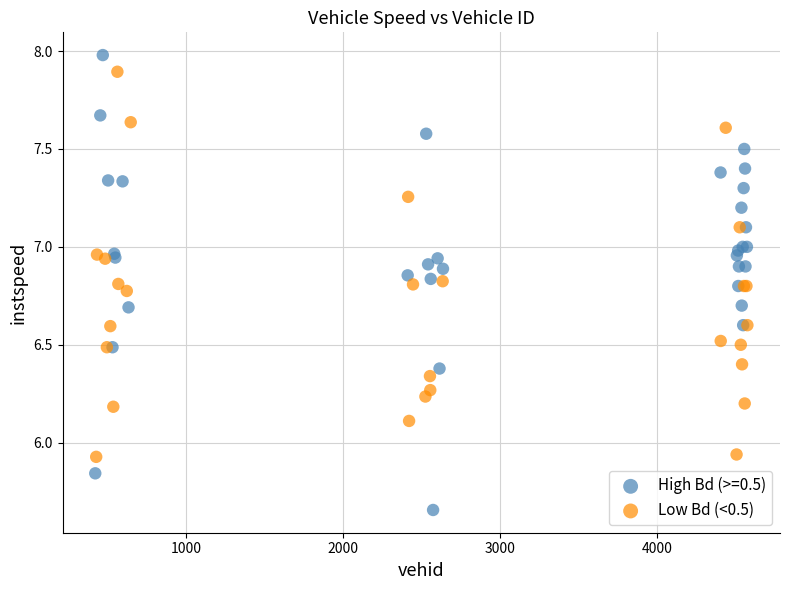

Which series has the widest spread of Y values?

High Bd (>=0.5)